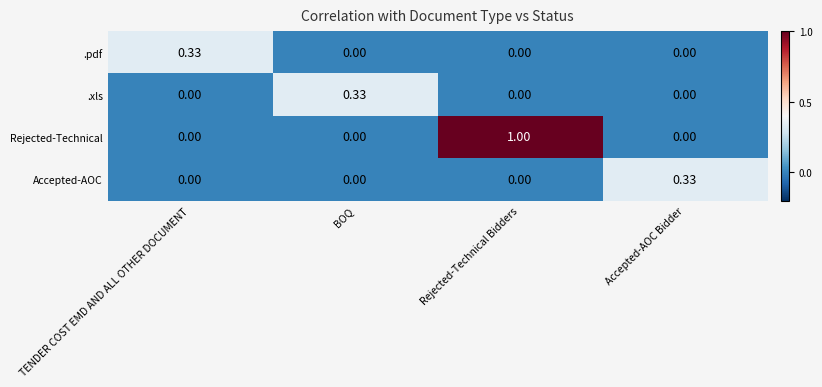

Which series has the largest range (max minus min)?

Rejected-Technical